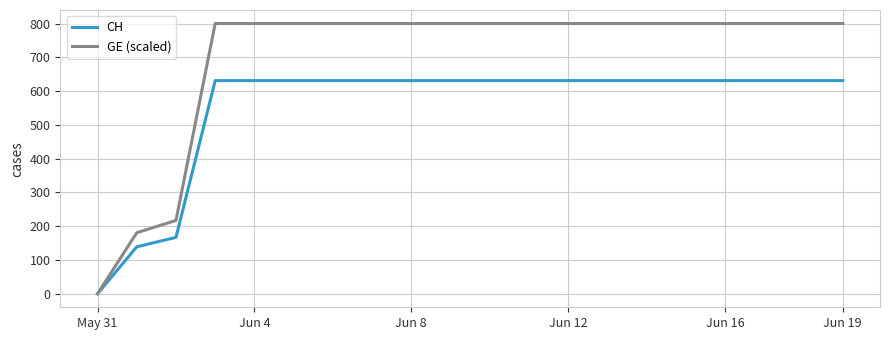

Which series has the widest spread of values?

GE (scaled)